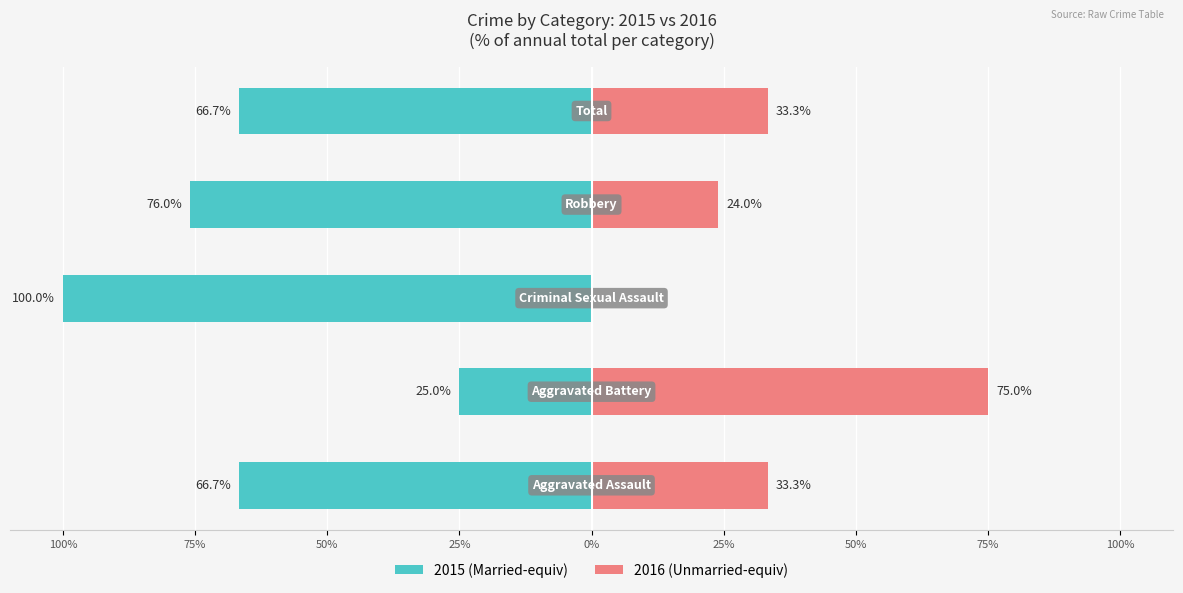

What is the lowest value of the 2015 (Married-equiv) series?

-100.0